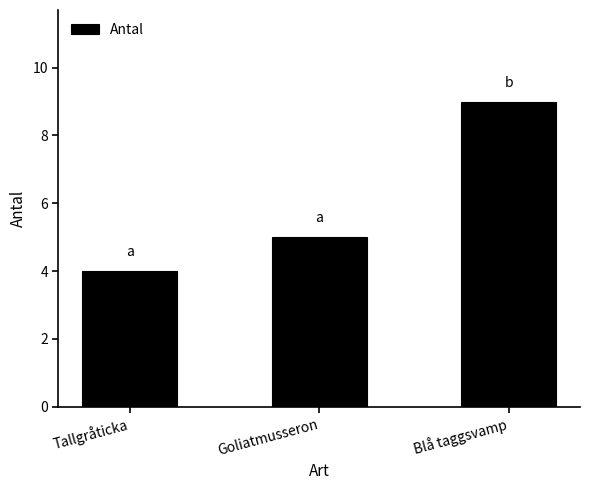

How many categories are shown in the chart?

3